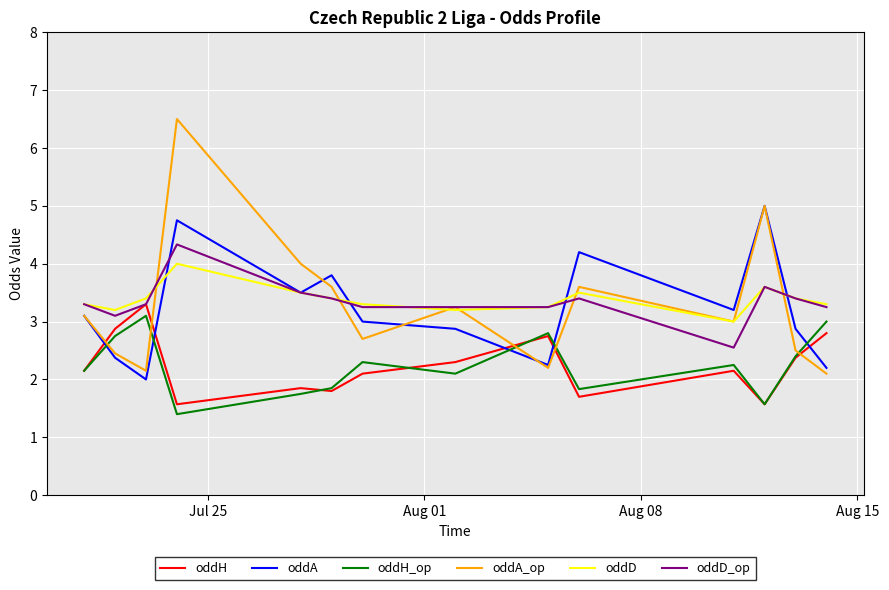

What is the lowest value of the oddH_op series?

1.4